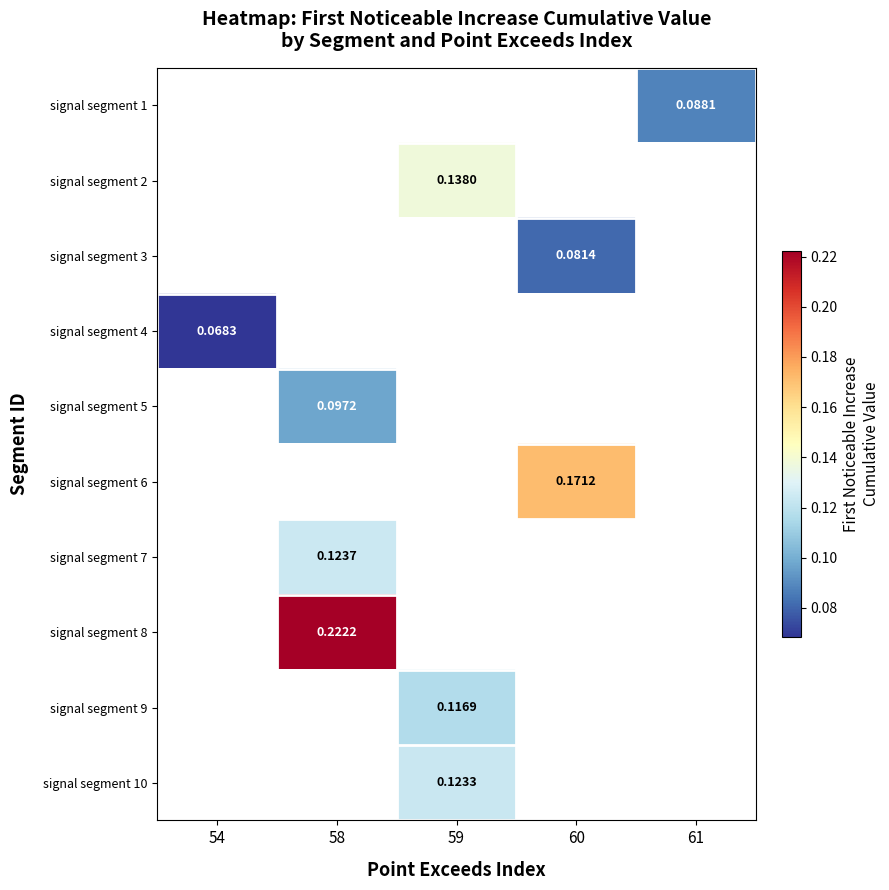

Is the value of signal segment 8 at 58 greater than the value of signal segment 3 at 60?

Yes